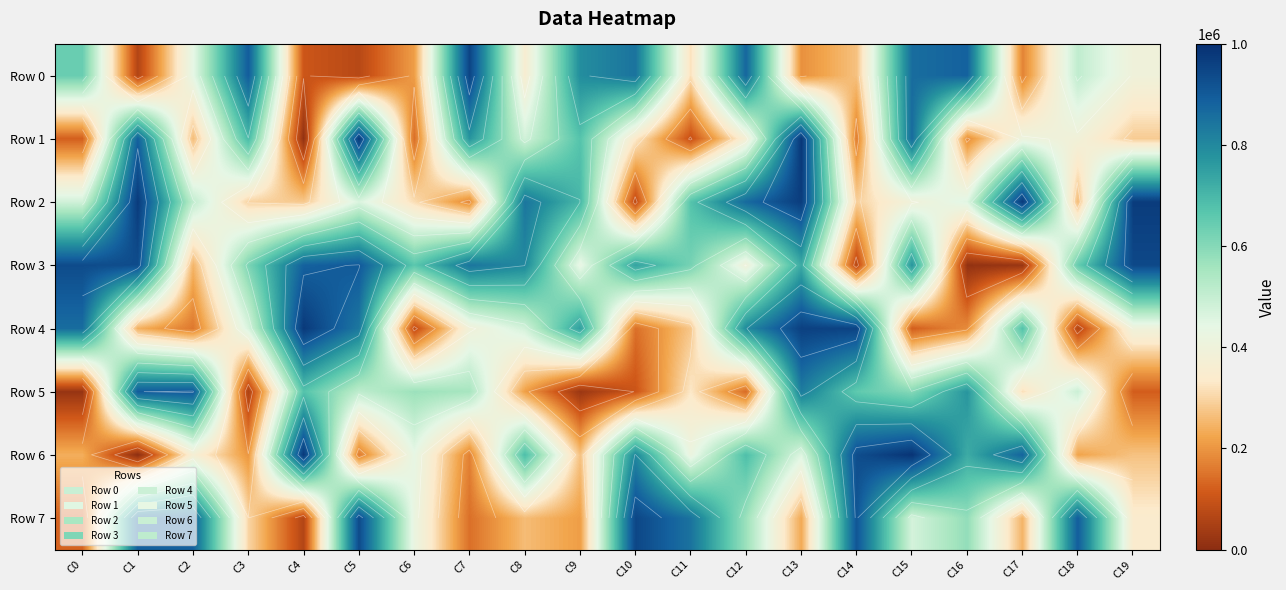

At which label is Row 6 closest to 495321?

C13